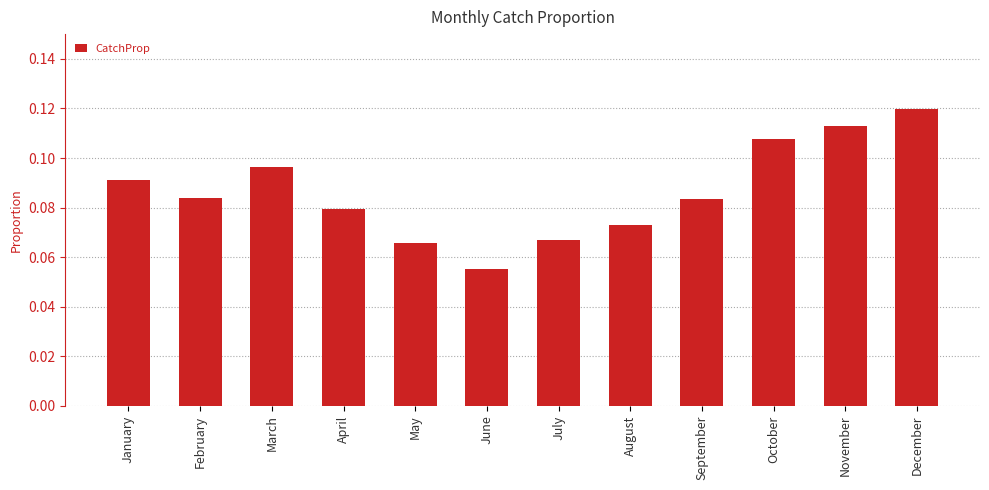

Between January and October, which is larger?

October